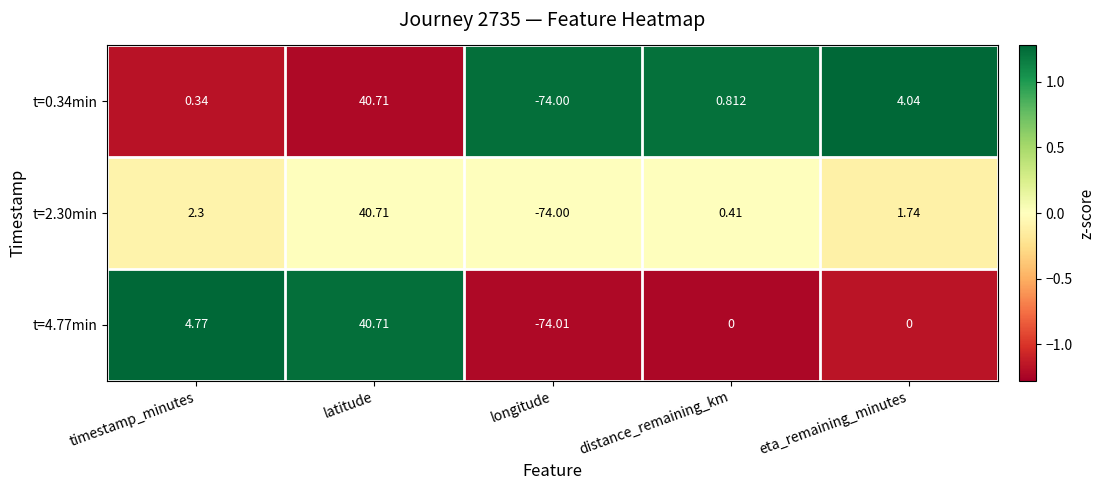

Rank the series at eta_remaining_minutes from lowest to highest value.

t=4.77min, t=2.30min, t=0.34min